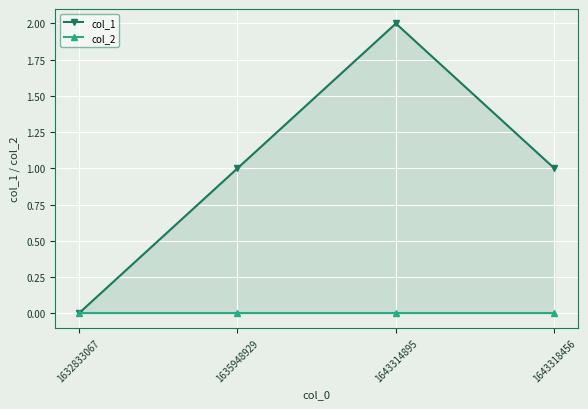

List the labels in order of col_1 value, smallest first.

1632833067, 1635948929, 1643318456, 1643314895